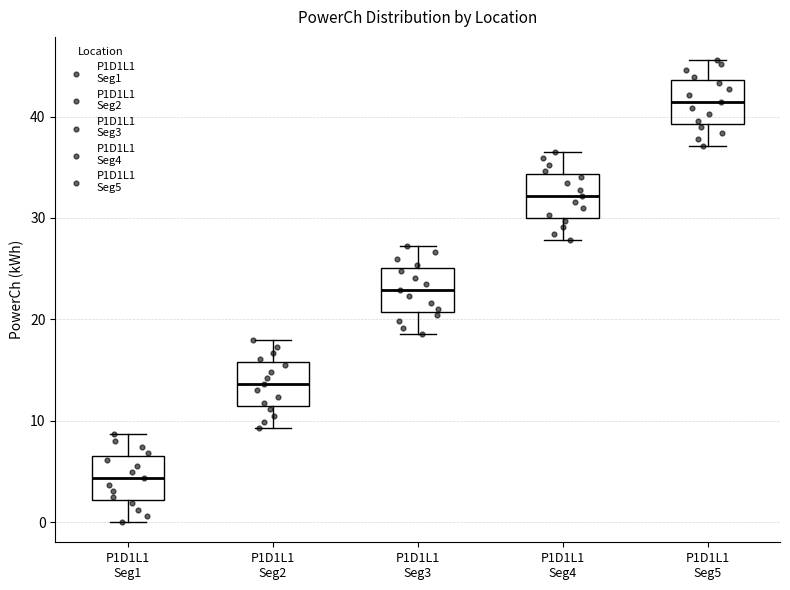

Reading left to right, read every box against the y-axis: the position of its median line, the range the box covers, and the ends of its whiskers. The values are not printed on the chart, so give them approximately, as read against the axis.

P1D1L1 Seg1: median 4, box 2 to 6, whiskers 0 to 9
P1D1L1 Seg2: median 14, box 11 to 16, whiskers 9 to 18
P1D1L1 Seg3: median 23, box 21 to 25, whiskers 19 to 27
P1D1L1 Seg4: median 32, box 30 to 34, whiskers 28 to 37
P1D1L1 Seg5: median 41, box 39 to 44, whiskers 37 to 46